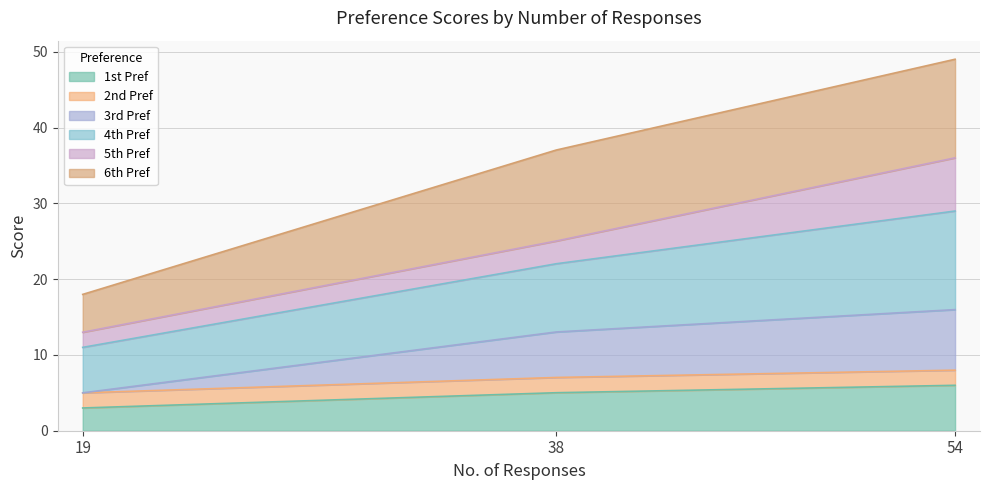

What are all the series names shown in the legend?

1st Pref, 2nd Pref, 3rd Pref, 4th Pref, 5th Pref, 6th Pref